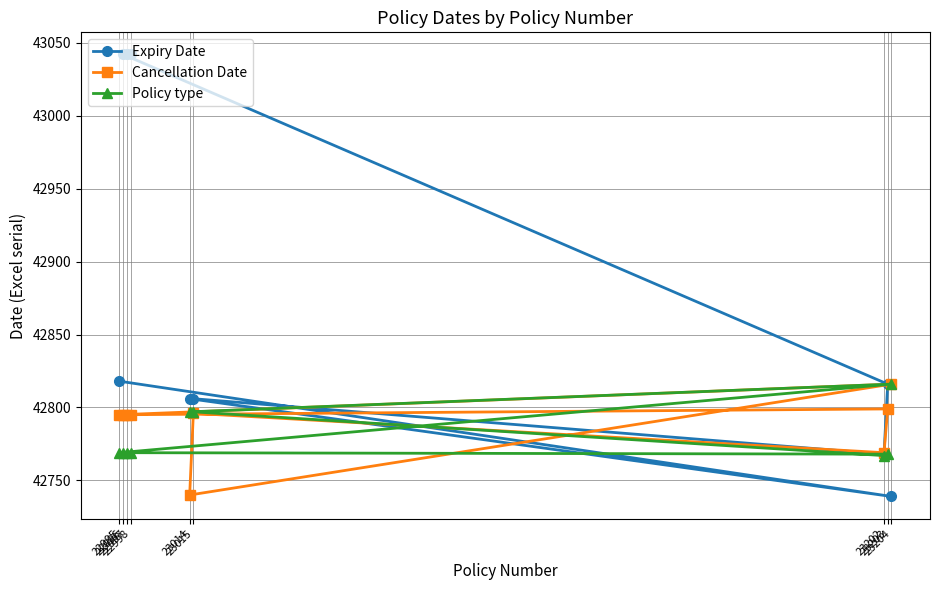

Reading left to right, what are all the values shown in this chart?

Expiry Date: 22995=42818	23204=42739	23014=42806	23015=42806	23202=42768	23203=42816	22996=43042	22997=43042	22998=43042
Cancellation Date: 22995=42795	23204=42816	23014=42740	23015=42796	23202=42769	23203=42799	22996=42795	22997=42795	22998=42795
Policy type: 22995=42769	23204=42816	23014=42797	23015=42797	23202=42767	23203=42768	22996=42769	22997=42769	22998=42769